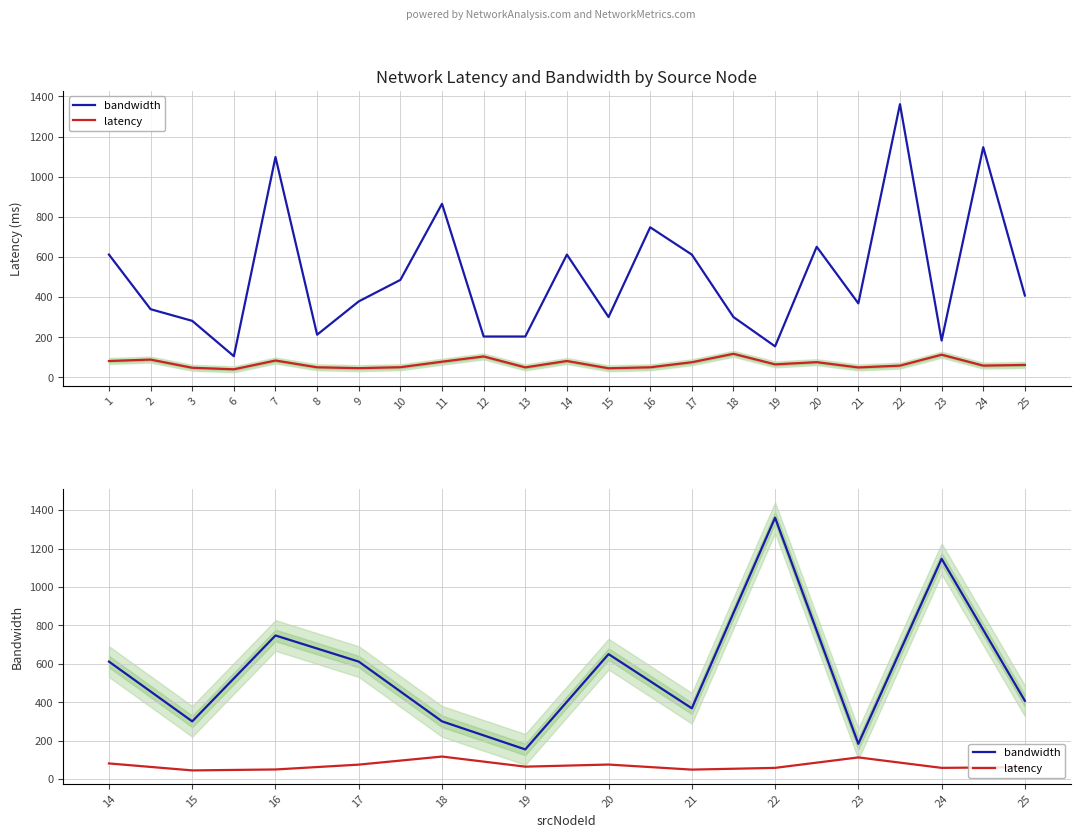

Where is latency nearest to the value 81?

14